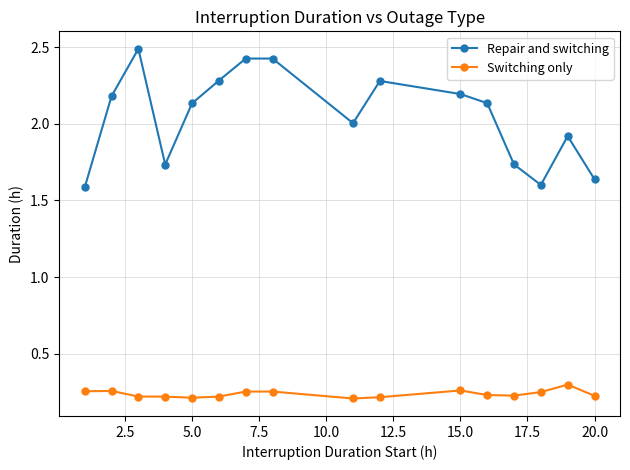

What is the sum of all Repair and switching values?

32.8